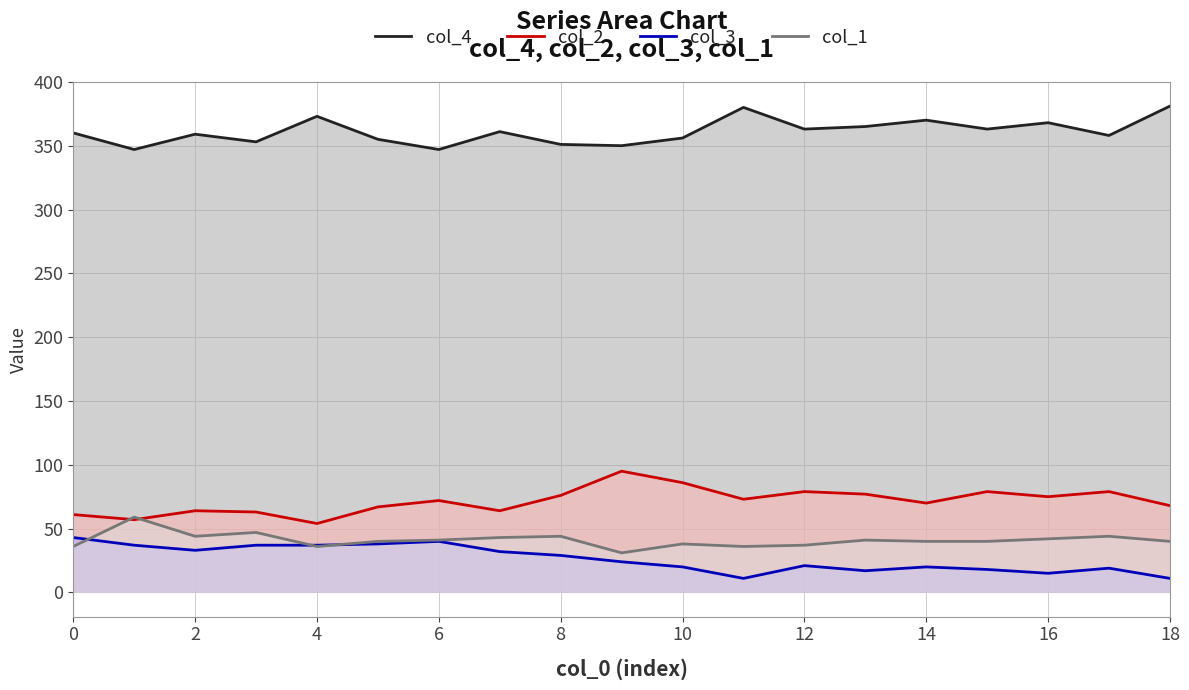

What is the lowest value of the col_2 series?

54